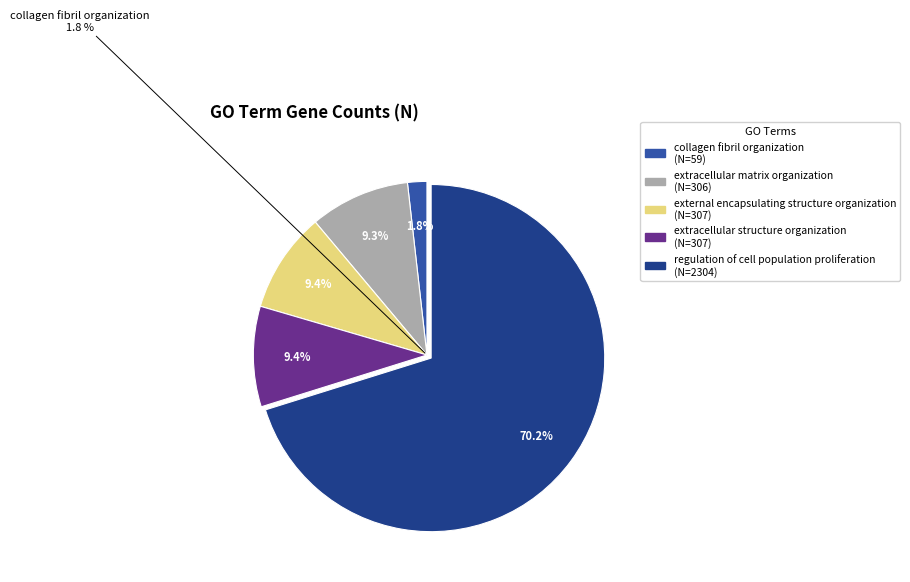

Rank the categories by value from lowest to highest.

collagen fibril organization, extracellular matrix organization, external encapsulating structure organization, extracellular structure organization, regulation of cell population proliferation